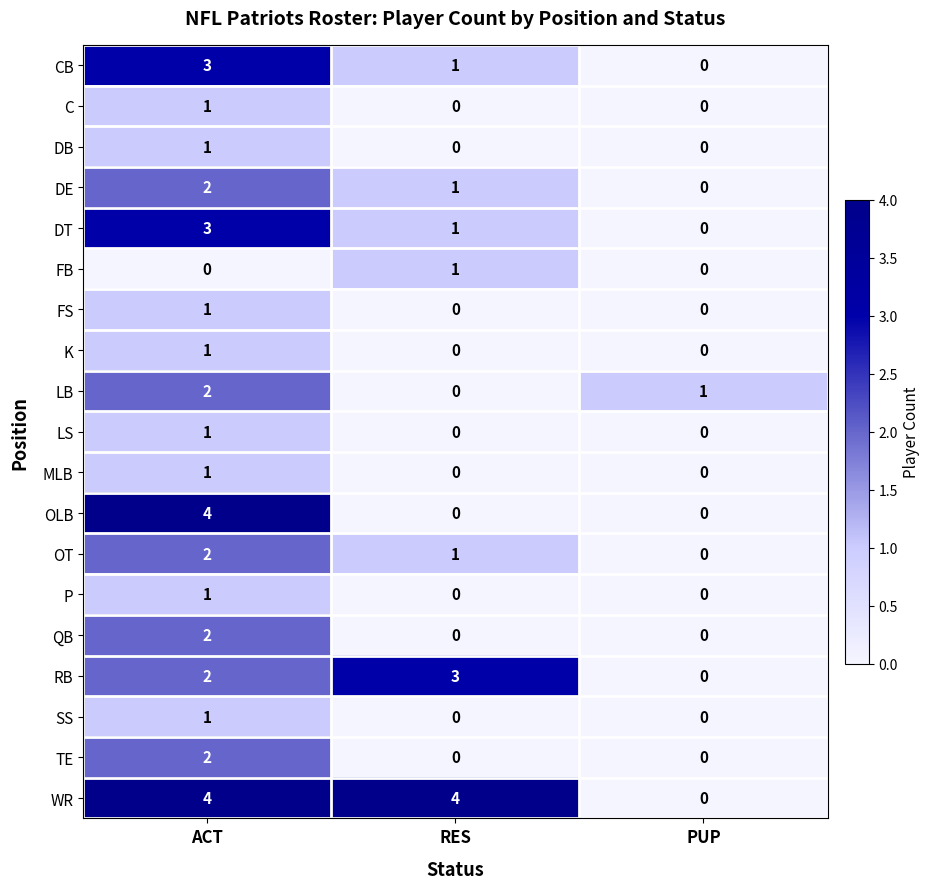

How many LB values are between 0 and 2?

3